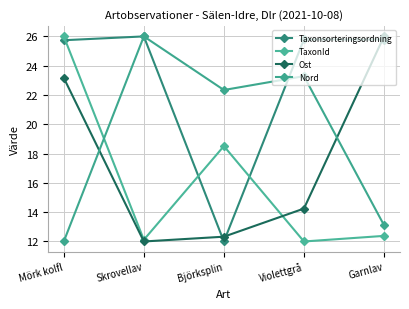

Which series has the largest total across all categories?

Taxonsorteringsordning